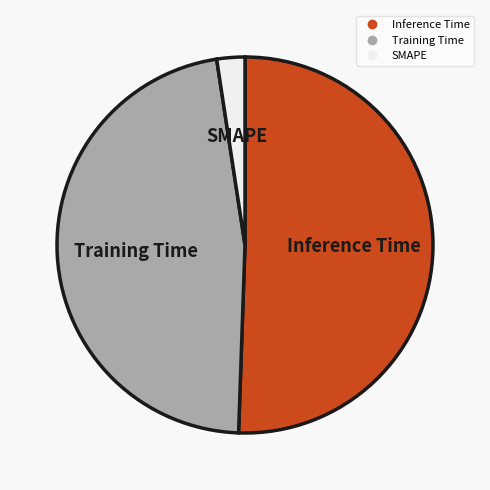

Is there a majority slice in this chart?

Yes